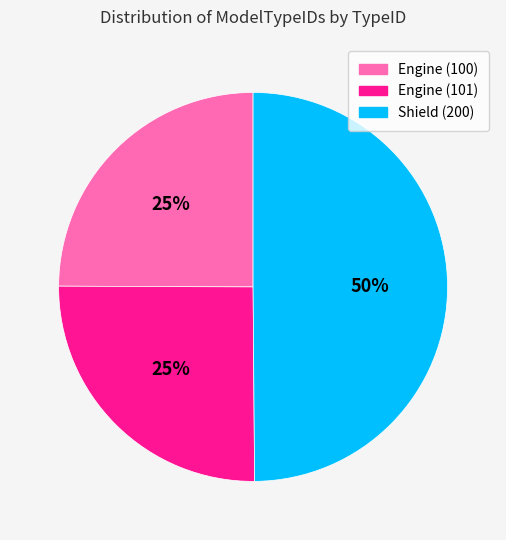

Is Engine (100) the majority of the pie?

No